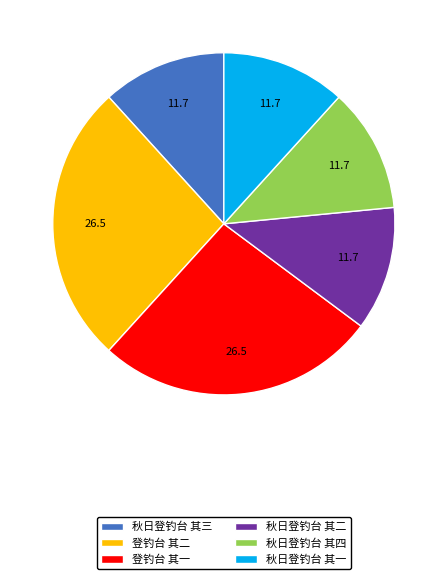

True or false: 秋日登钓台 其三 accounts for 21% of the total.

False